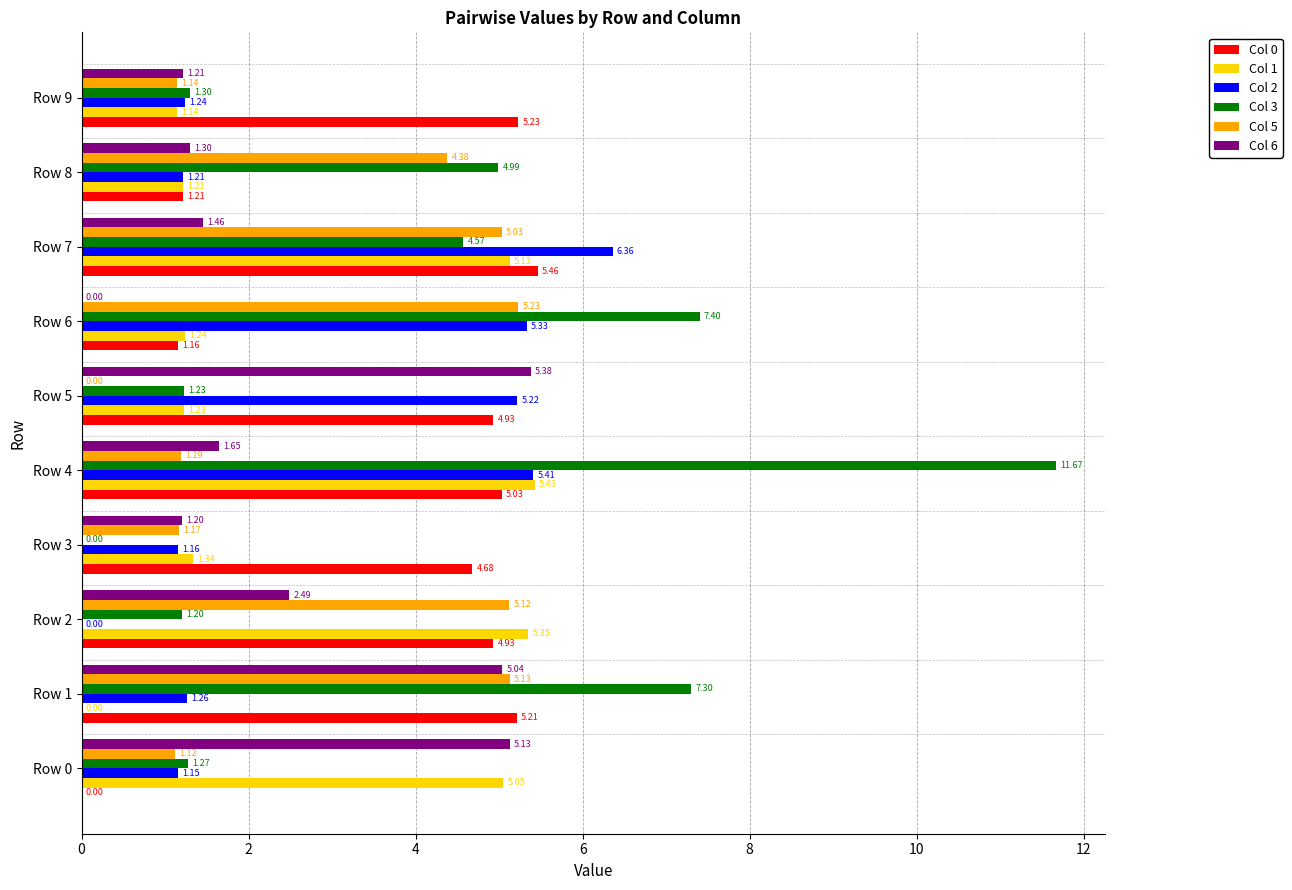

What is the total value across all series at Row 0?

13.7